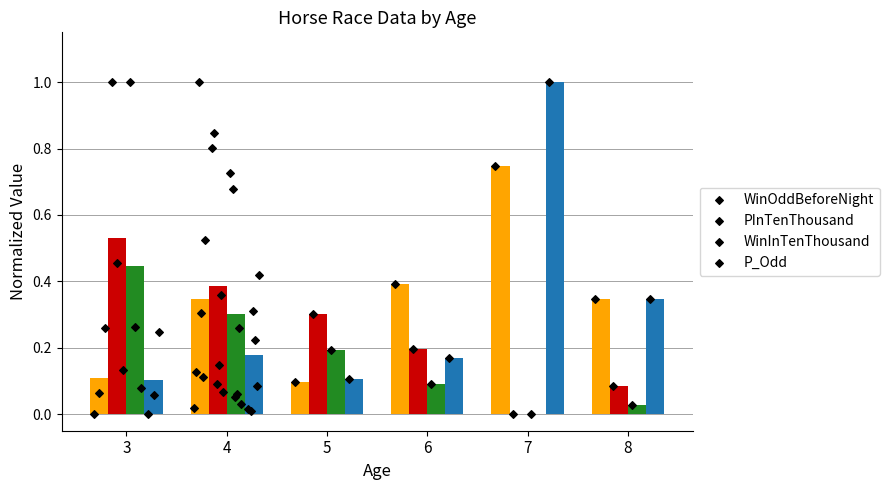

Is the value of WinInTenThousand at 6 greater than the value of P_Odd at 3?

No